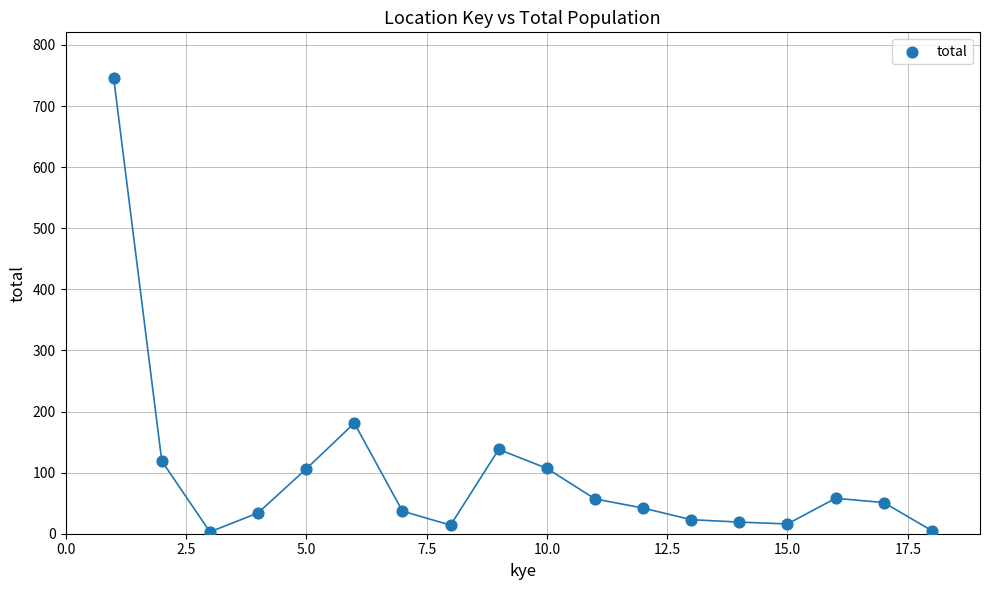

What is the range of Y values (max minus min)?

743